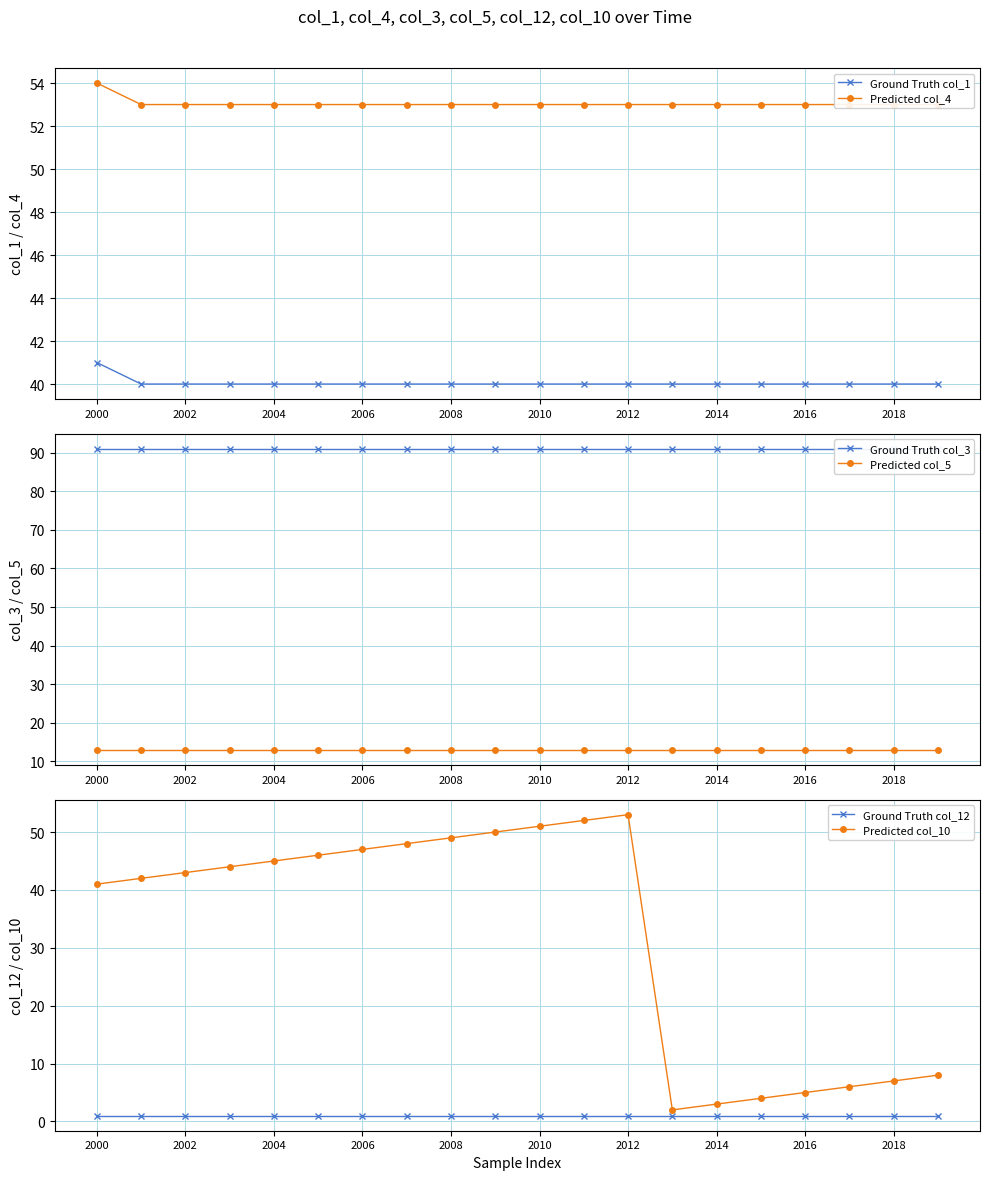

True or false: Ground Truth col_12 and Predicted col_5 cross at least once.

False